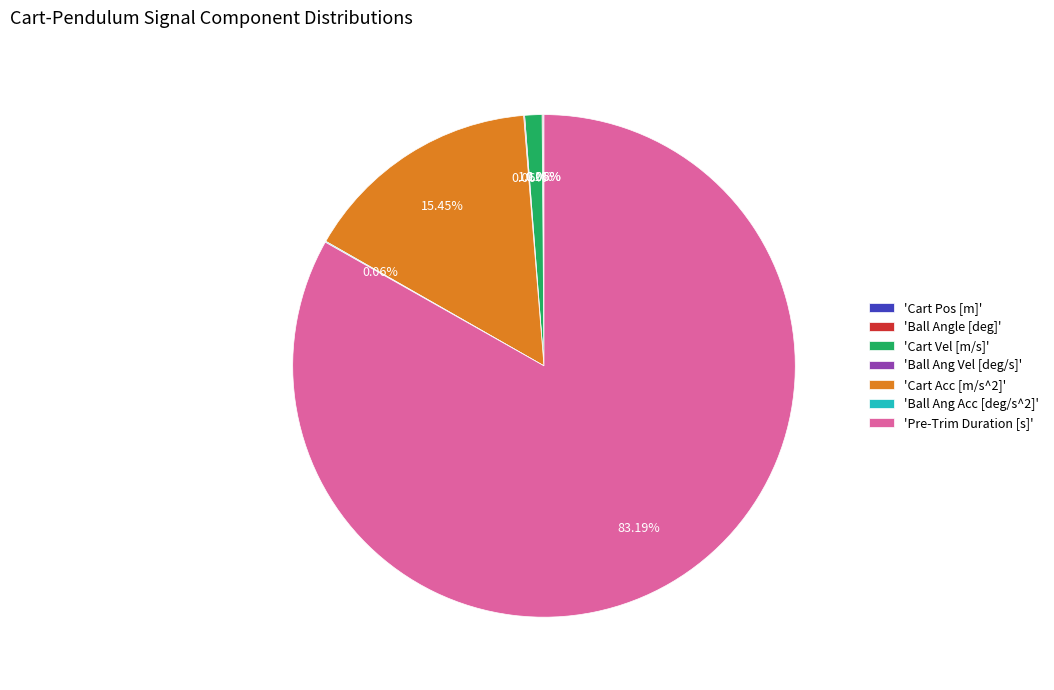

To the nearest percent, what is the average slice percentage?

14%